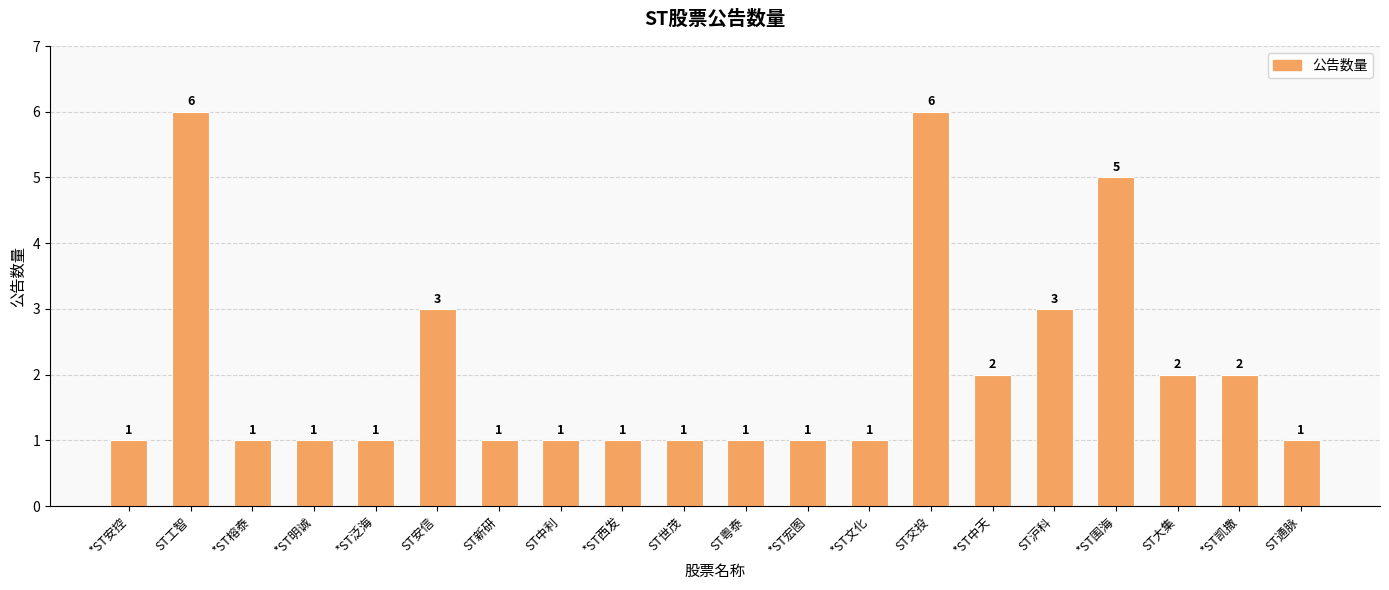

What is the label of the 13th bar from the right?

ST中利